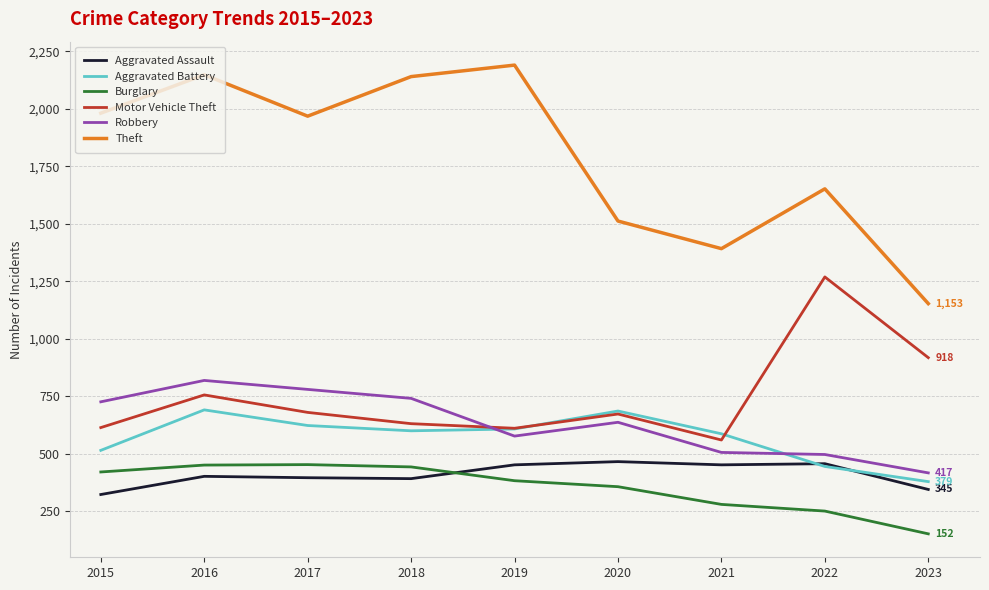

At which category is the sum across all series the highest?

2016